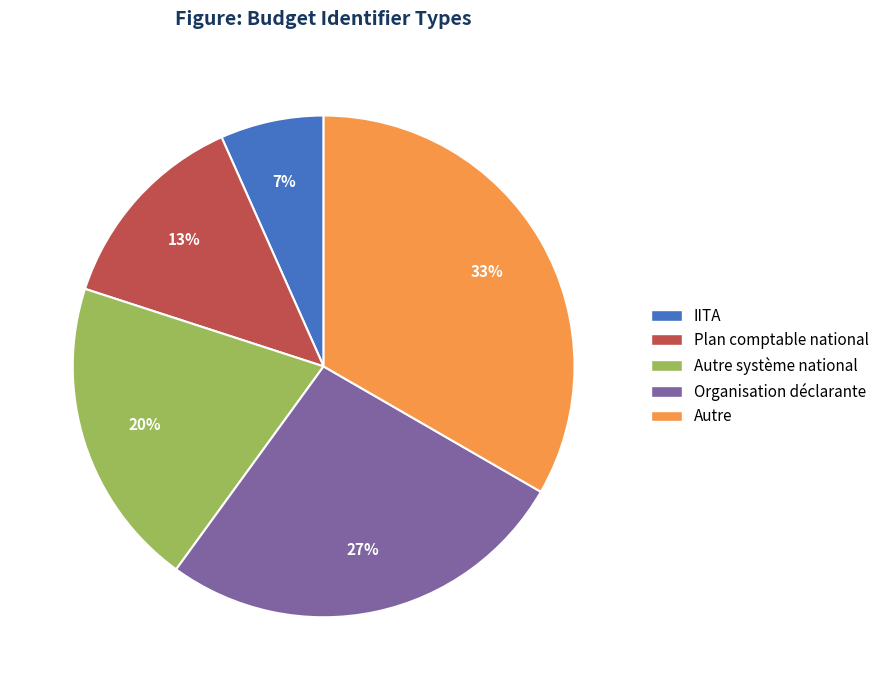

Is the sum of IITA and Organisation déclarante greater than half?

No